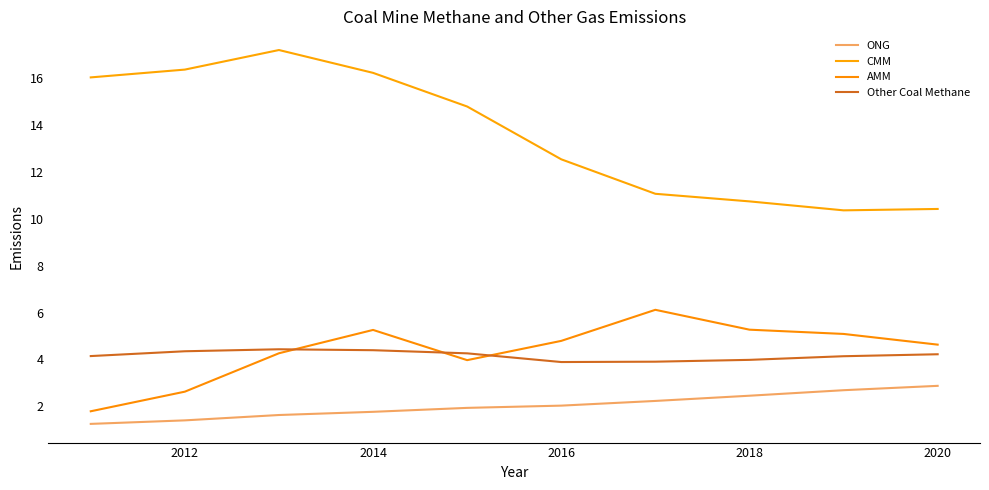

Count the number of categories in the chart.

10